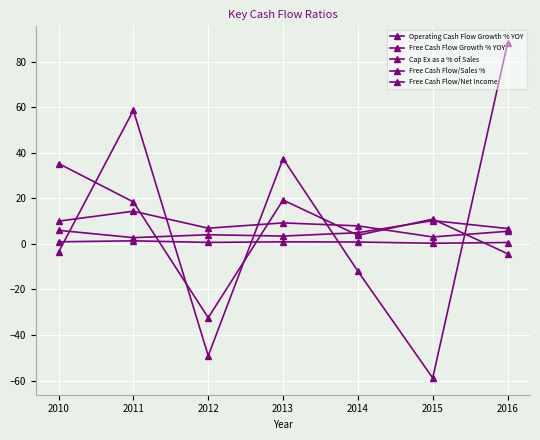

Which series has the largest range (max minus min)?

Free Cash Flow Growth % YOY